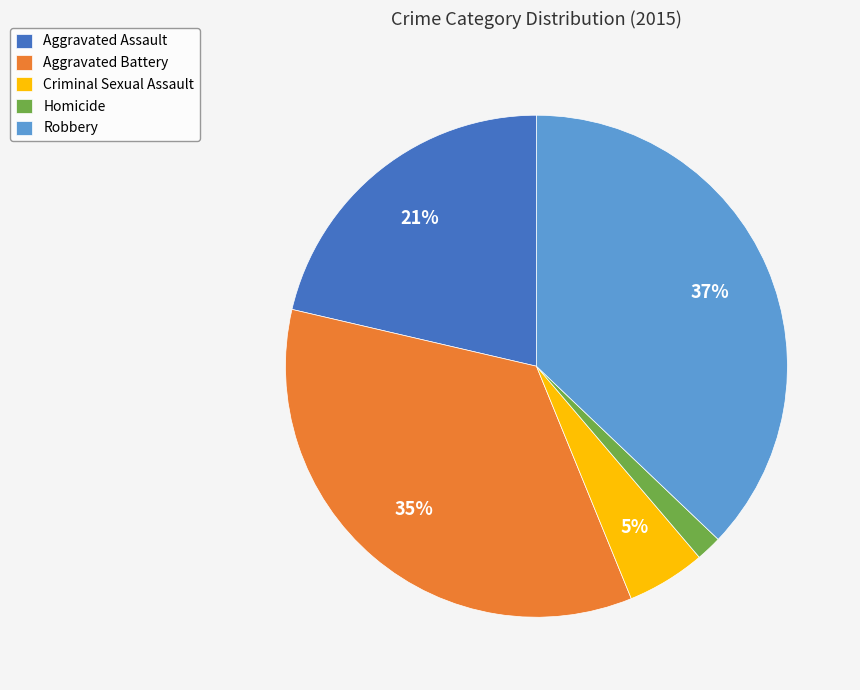

To the nearest percent, what portion does Homicide represent?

2%